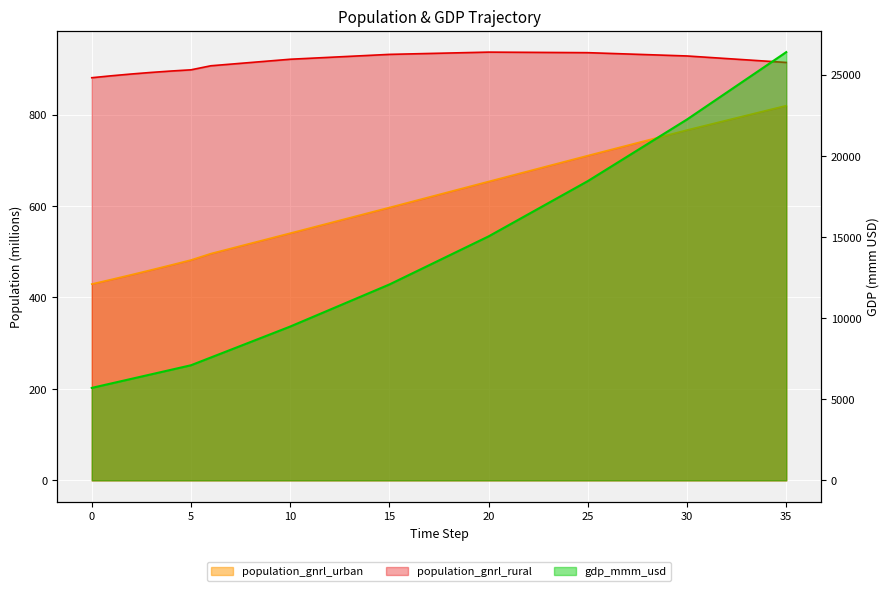

What is the spread (max minus min) of values at 35?

25575.6